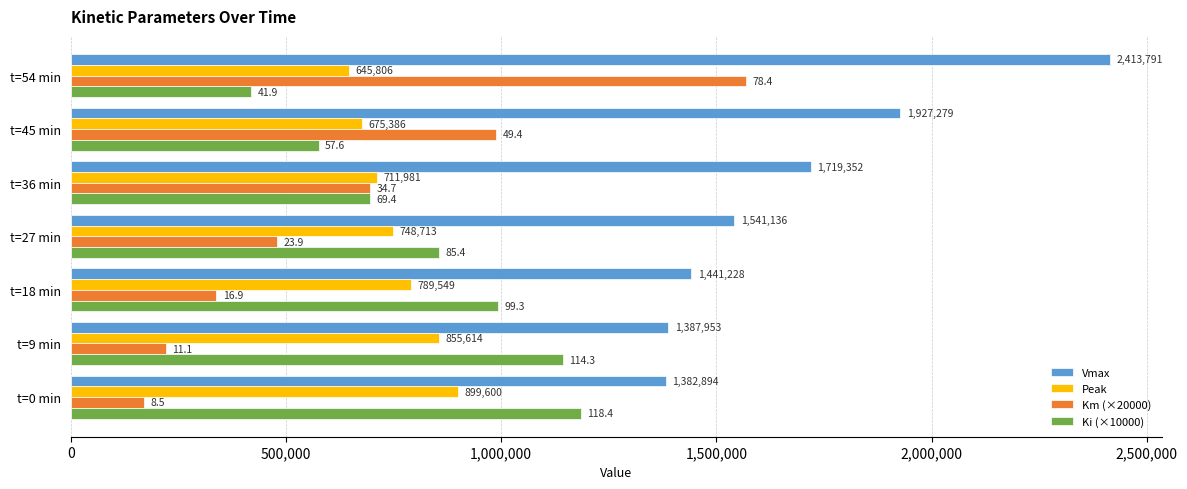

How many data points does each series have?

7